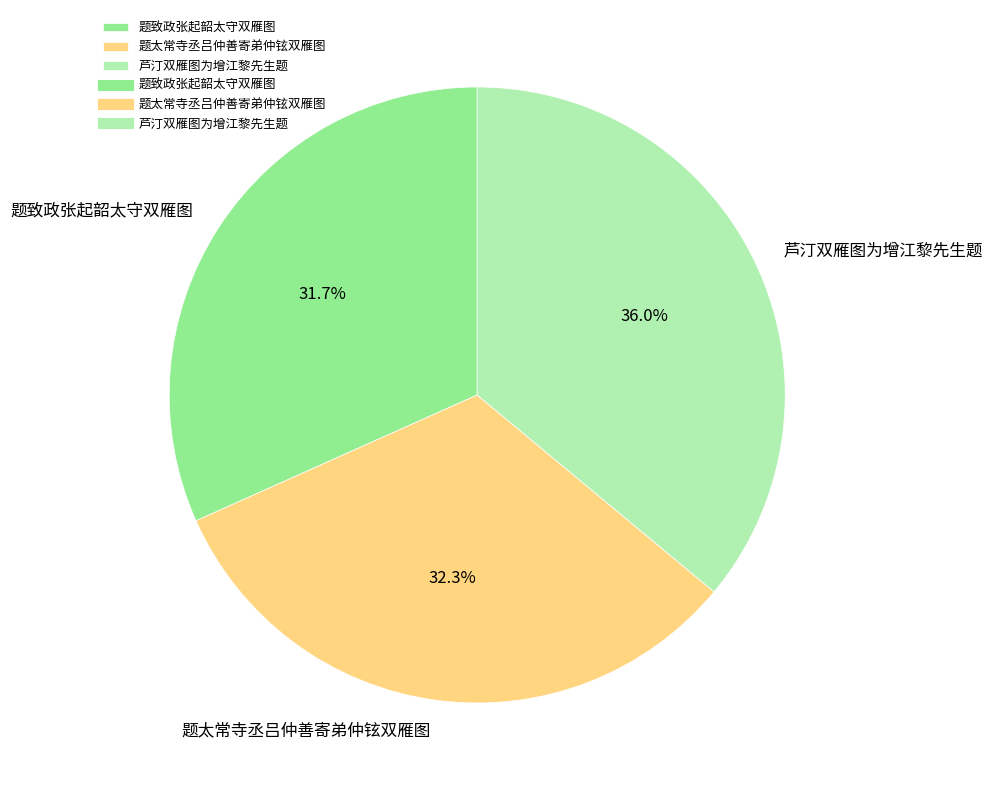

Which has a higher value, 题太常寺丞吕仲善寄弟仲铉双雁图 or 芦汀双雁图为增江黎先生题?

芦汀双雁图为增江黎先生题